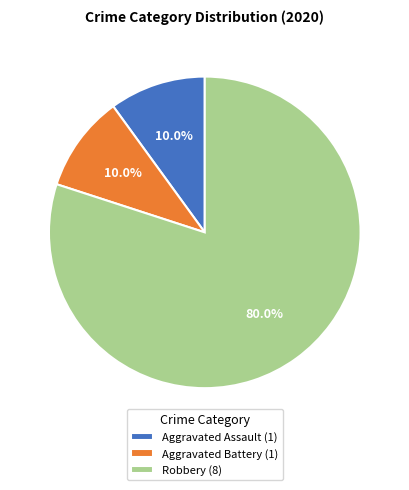

To the nearest percent, what percentage of the pie is Robbery?

80%